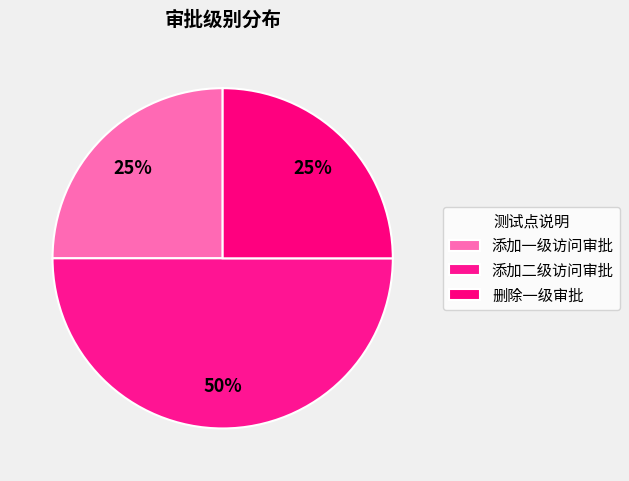

Does any single category account for the majority?

No